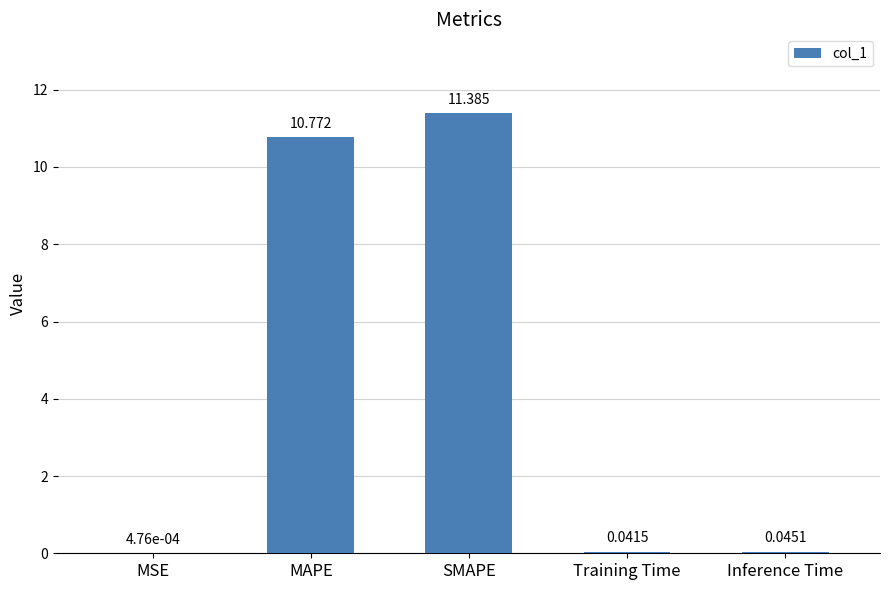

Between Training Time and MAPE, which is larger?

MAPE